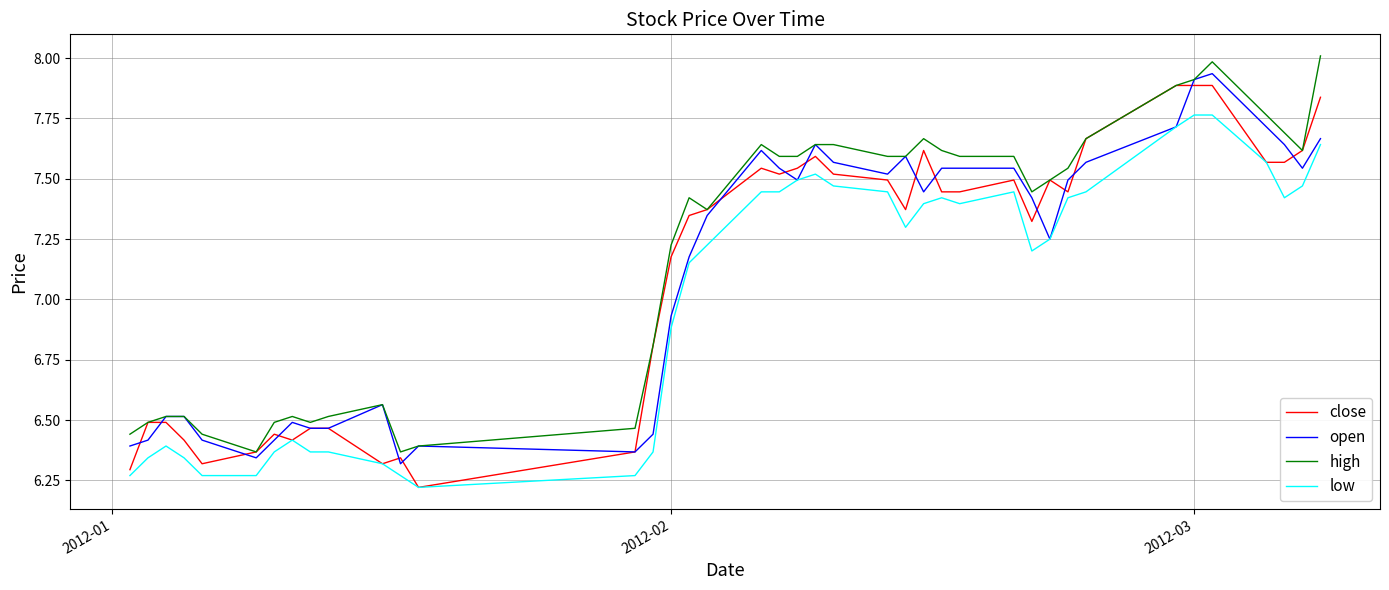

Which series has the largest total across all categories?

high